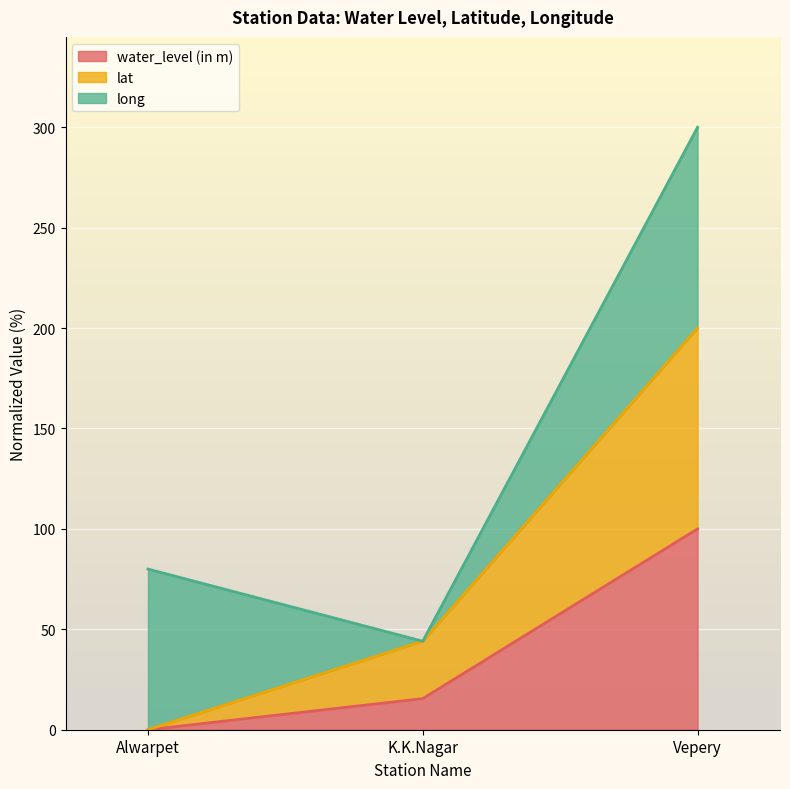

What are all the series names shown in the legend?

water_level (in m), lat, long